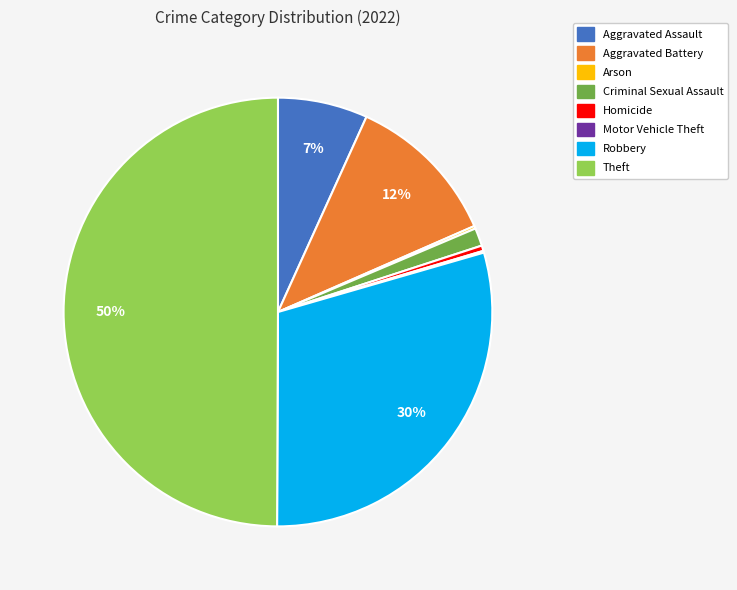

Is it true that Theft is 44% of the pie?

False